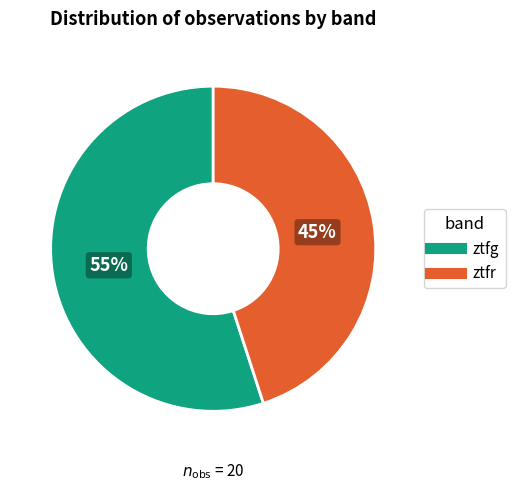

Is the sum of ztfg and ztfr greater than half?

Yes